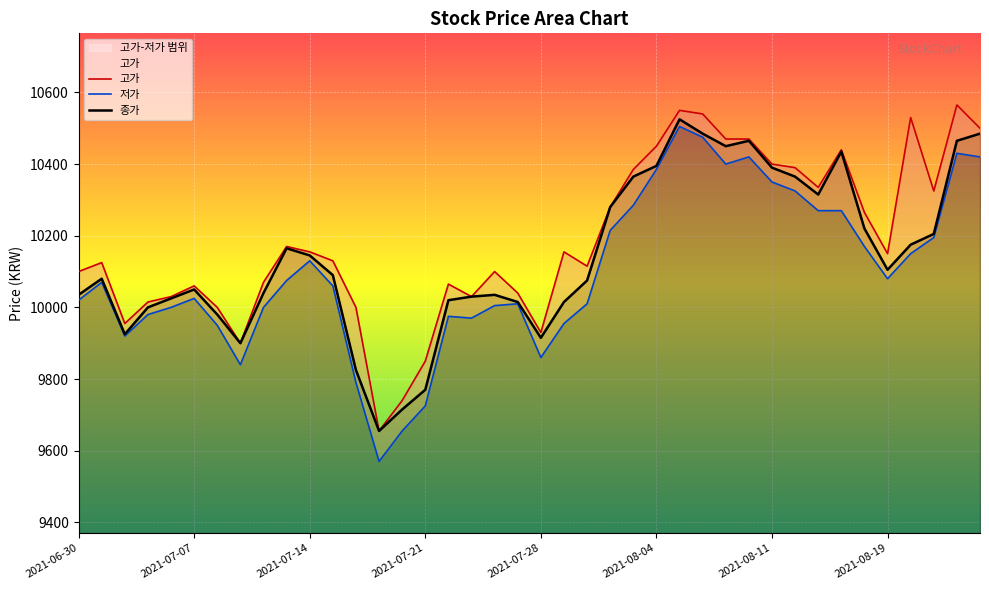

Is the value of 종가 at 28 greater than the value of 고가 at 18?

Yes